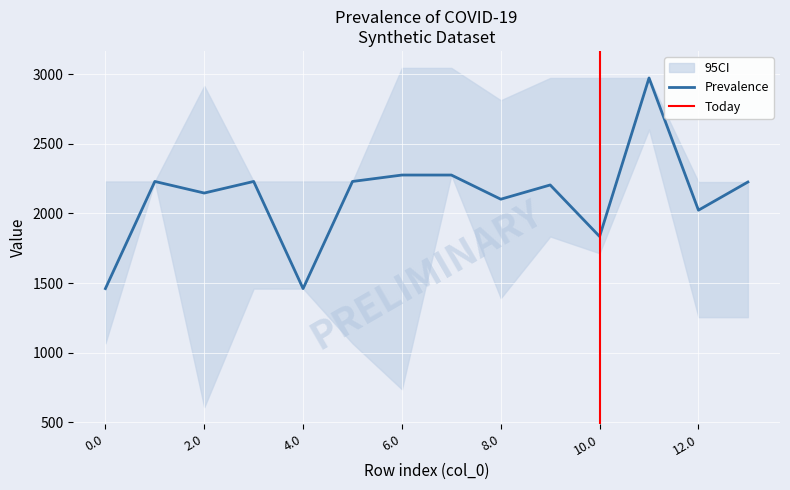

At which category is the sum across all series the highest?

11.0